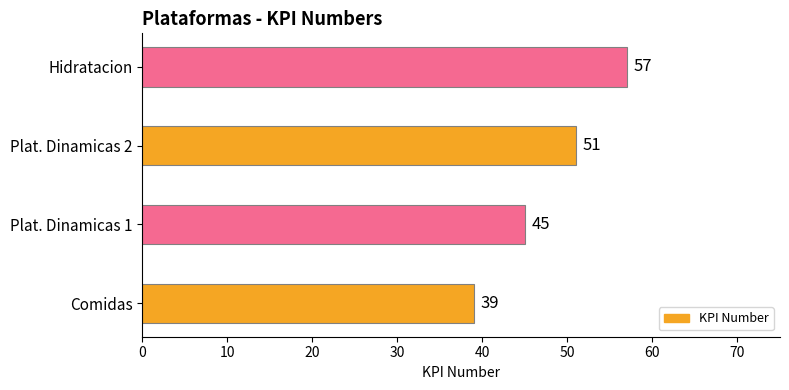

List the labels in order of value, largest first.

Hidratacion, Plat. Dinamicas 2, Plat. Dinamicas 1, Comidas